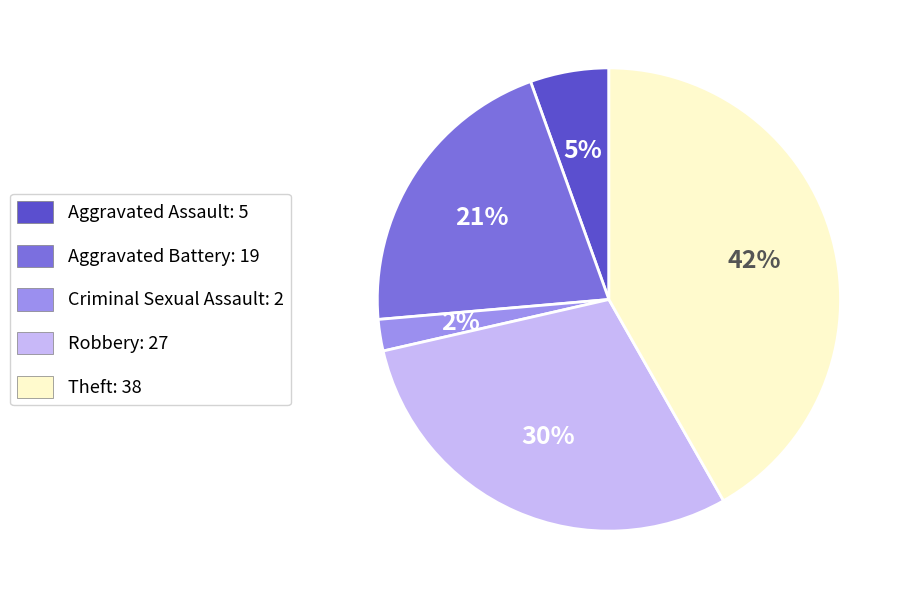

To the nearest percent, what is the average slice percentage?

20%